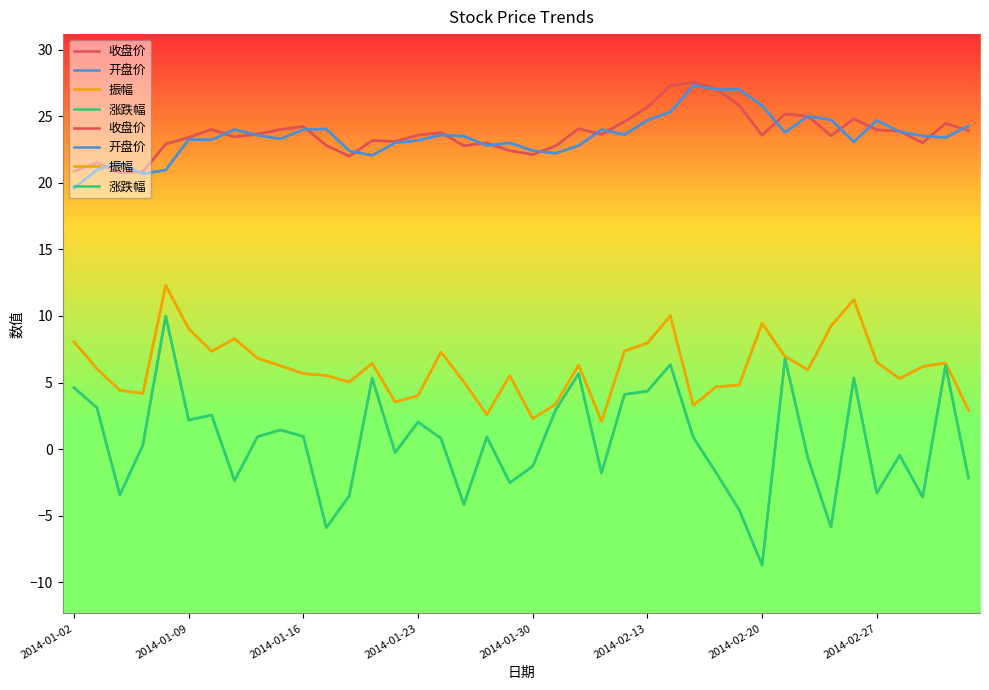

Between 2014-01-10 and 2014-02-13, which is larger?

2014-02-13